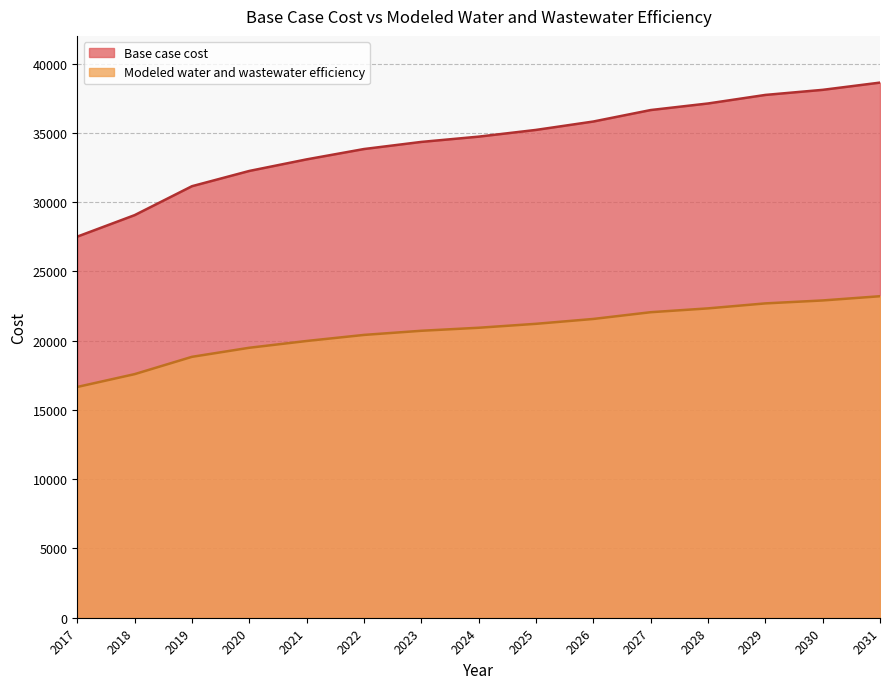

What is the highest value of the Modeled water and wastewater efficiency series?

23207.7